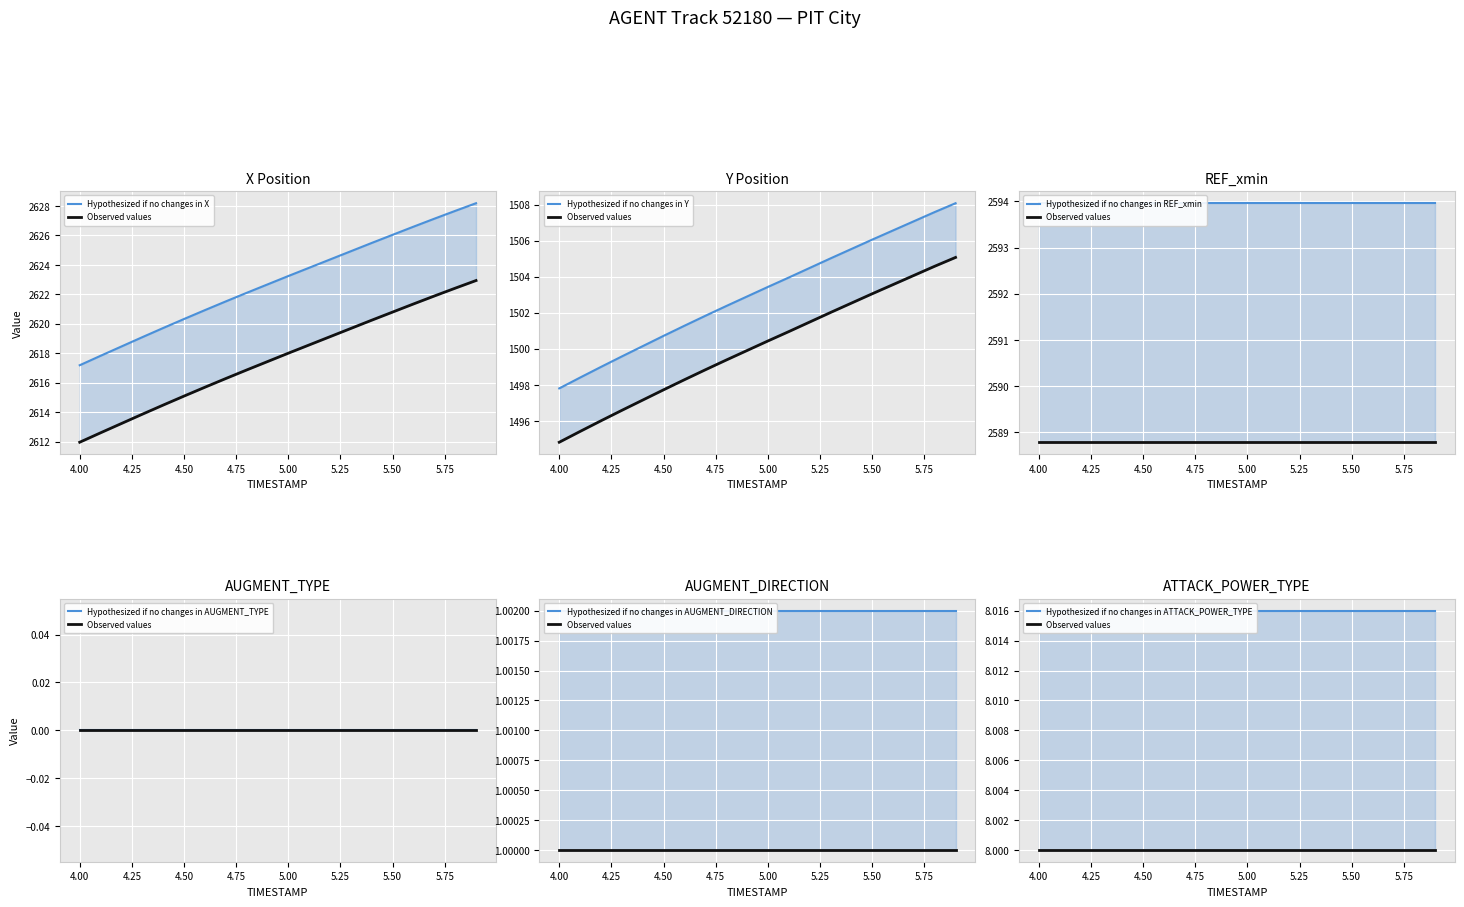

True or false: REF_xmin and AUGMENT_TYPE intersect in this chart.

False